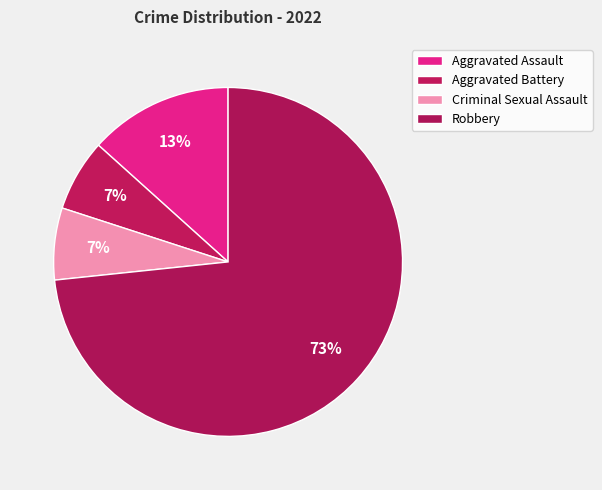

How many slices are in this pie chart?

4